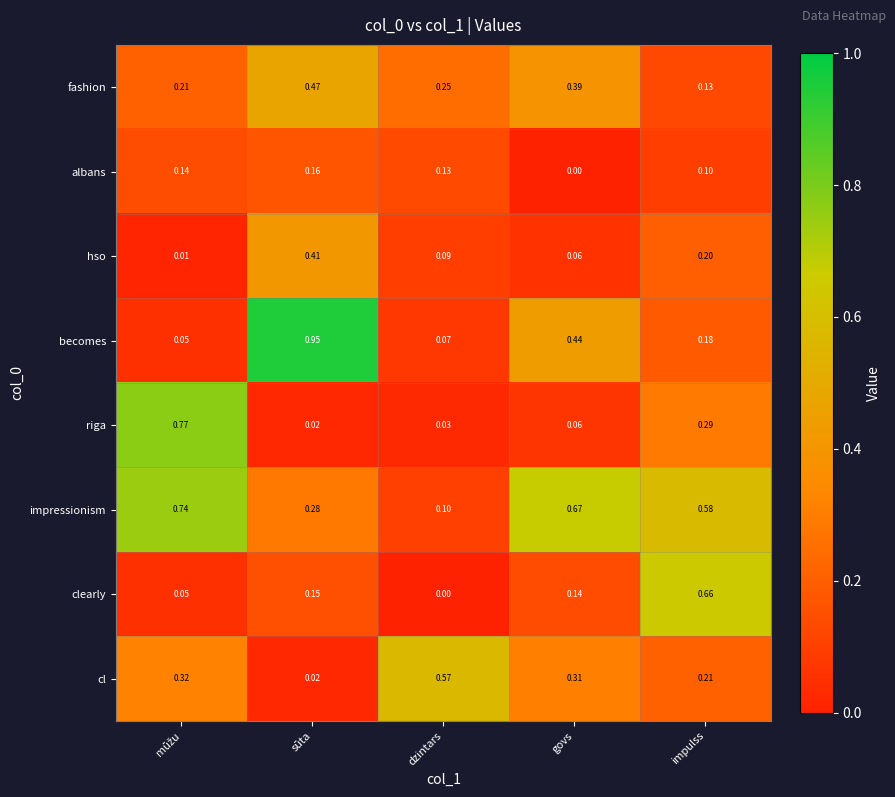

Which category has the highest value across all series?

sūta